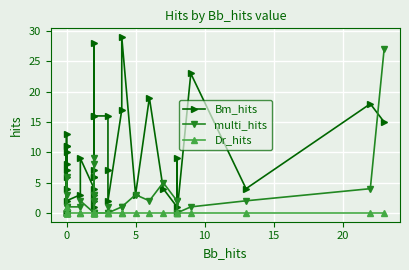

The Dr_hits series shows 1 at 35. True or false?

False